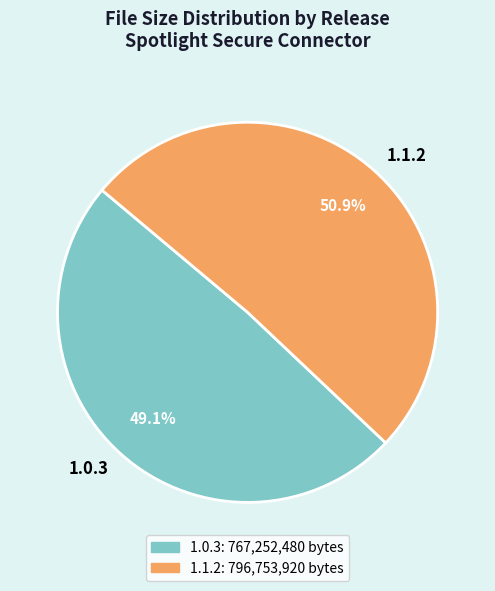

To the nearest percent, what percentage of the pie is 1.1.2?

51%